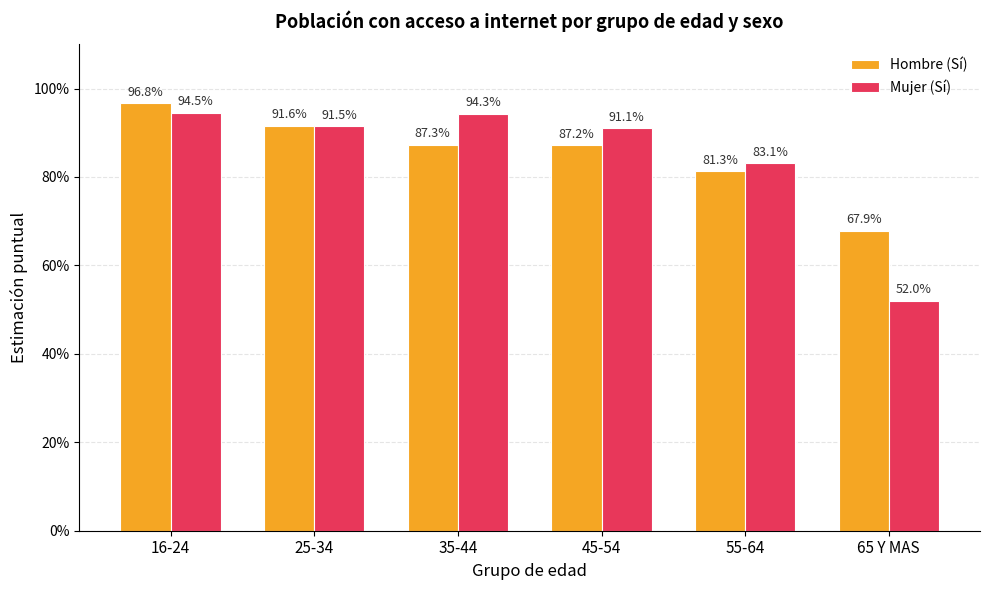

What are all the series names shown in the legend?

Hombre (Sí), Mujer (Sí)